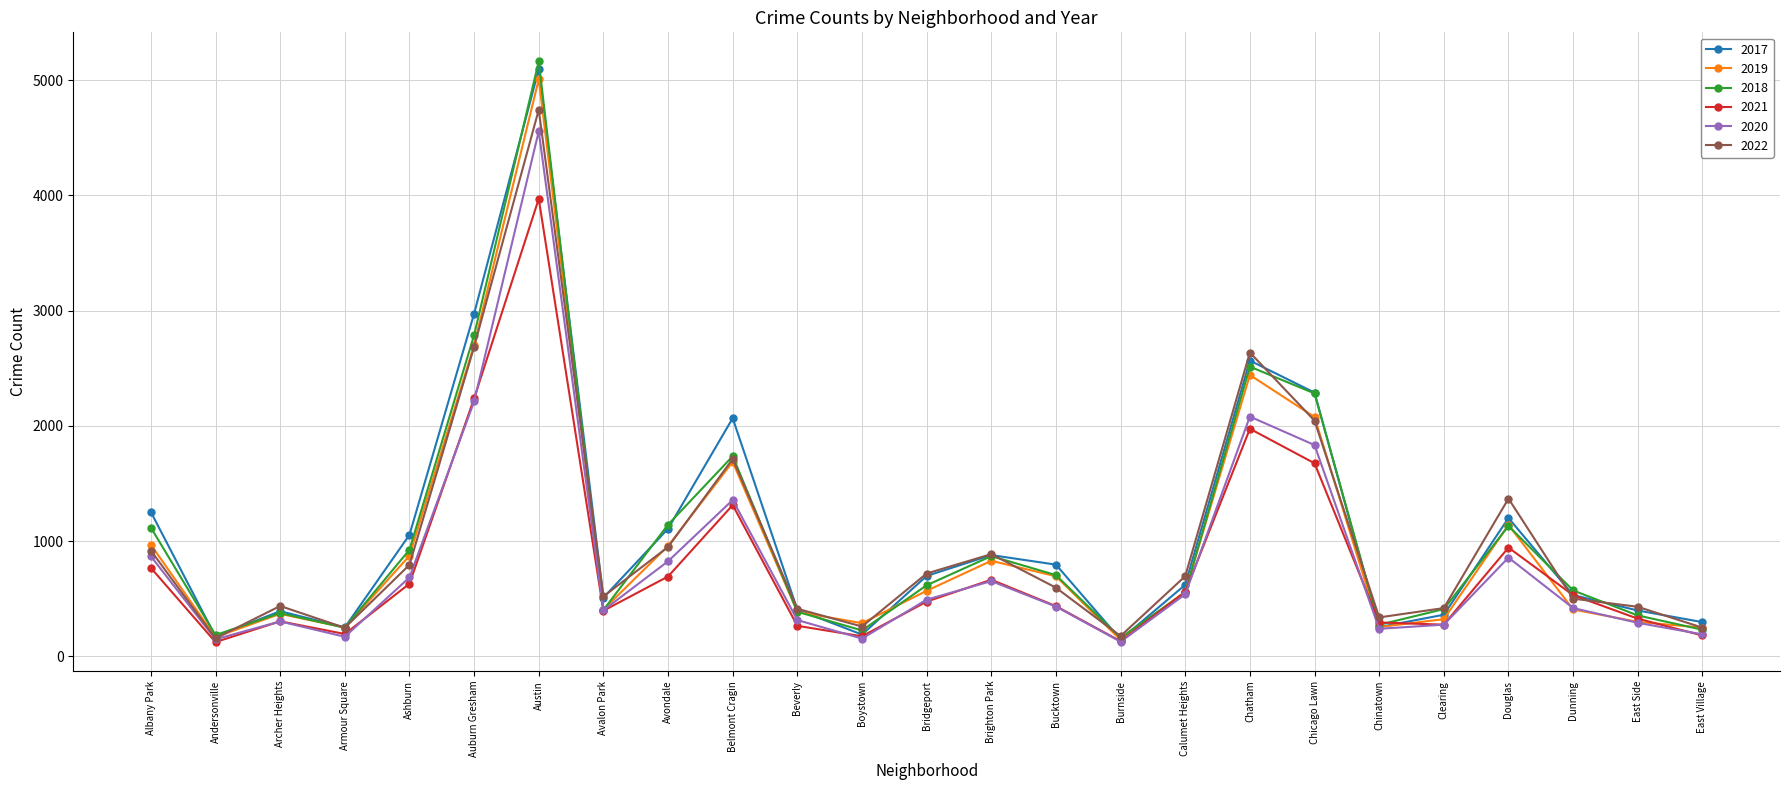

How many interior local peaks does the 2020 series have?

6